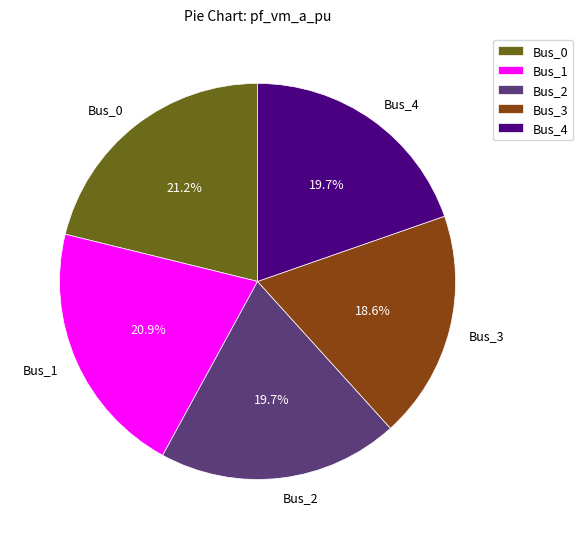

How much of the chart is everything except Bus_2?

80.3%